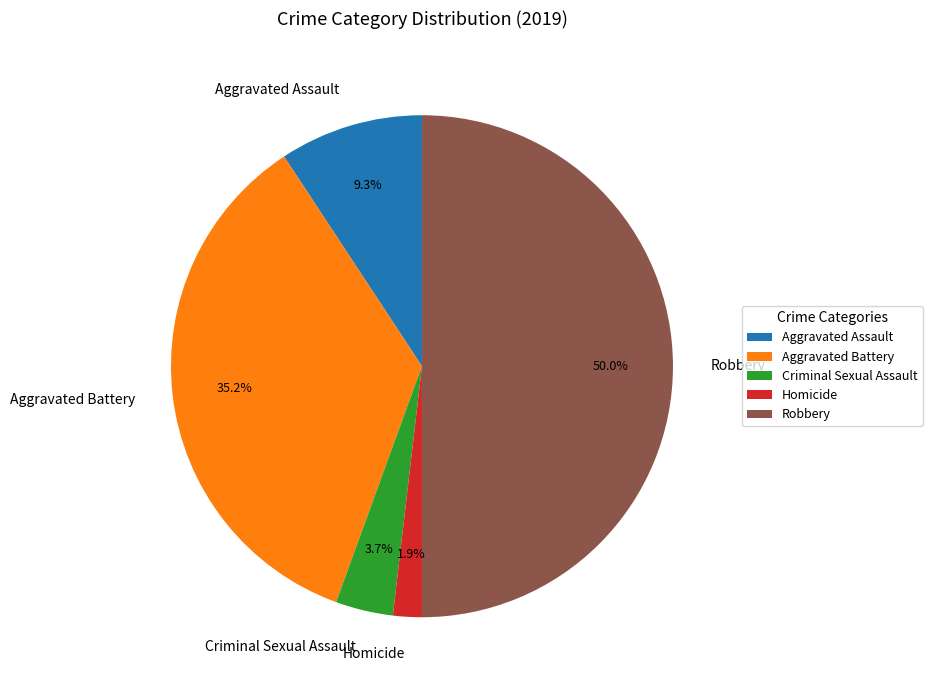

To the nearest percent, what is the average slice percentage?

20%